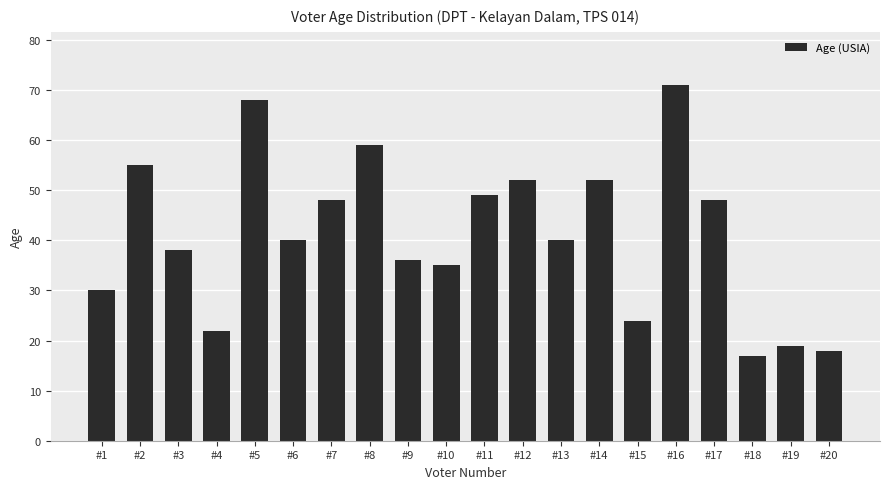

What is the maximum value shown in the chart?

71